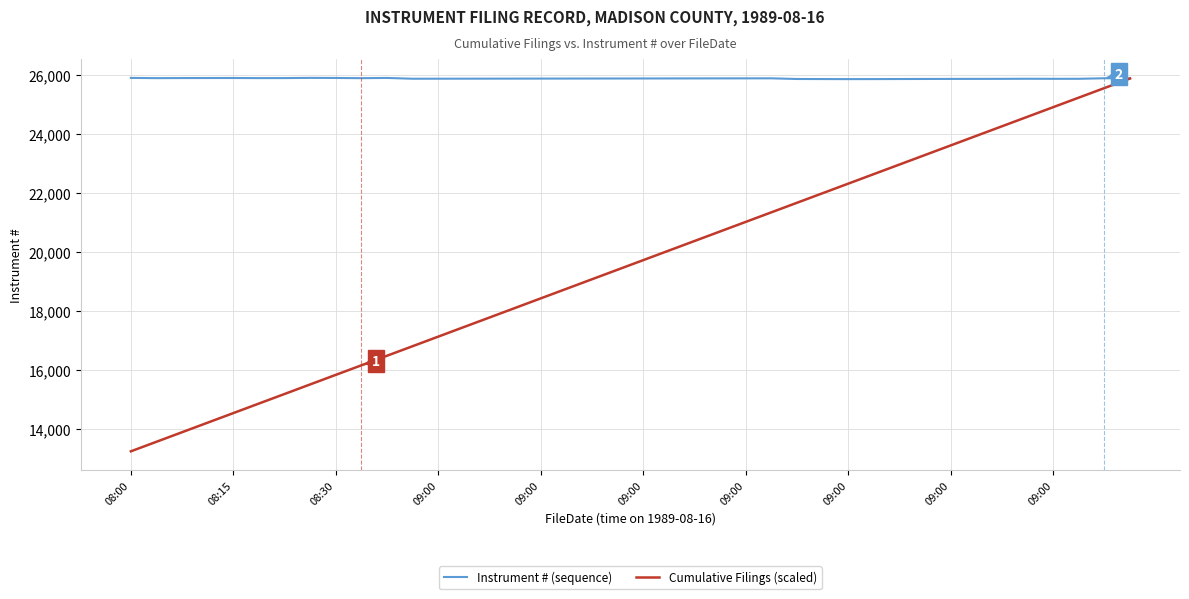

What is the maximum value for Cumulative Filings (scaled)?

25872.0